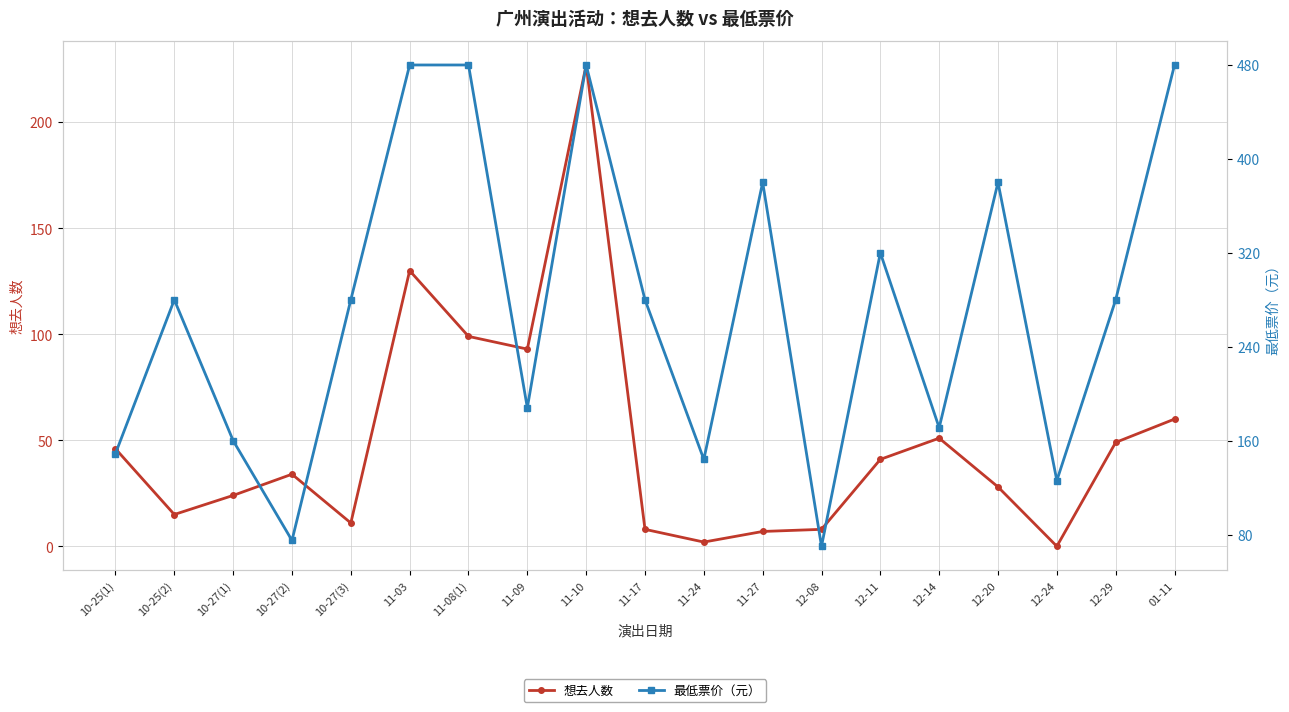

What is the value of the 想去人数 point at the 11th from the left?

2